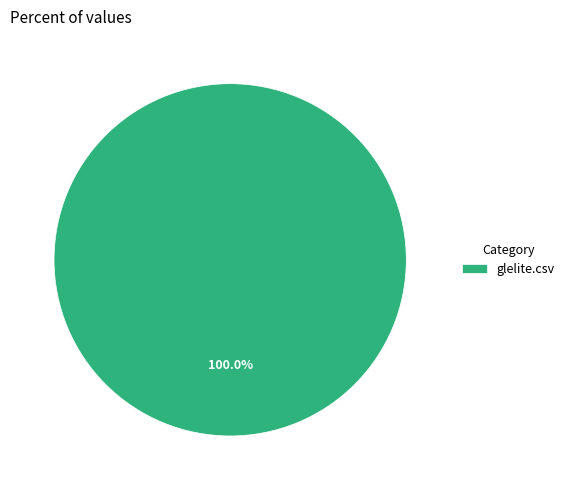

What percentage is the glelite.csv slice, to the nearest percent?

100%